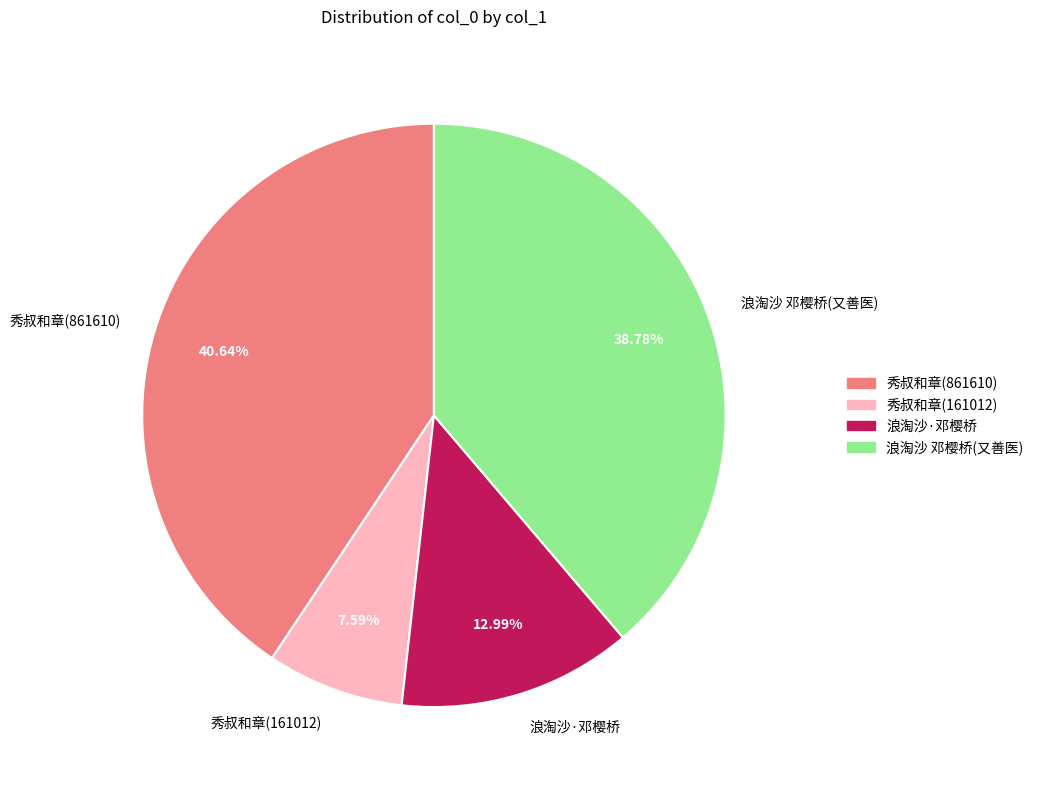

Do 浪淘沙 邓樱桥(又善医) and 秀叔和章(161012) together represent more than half of the pie?

No